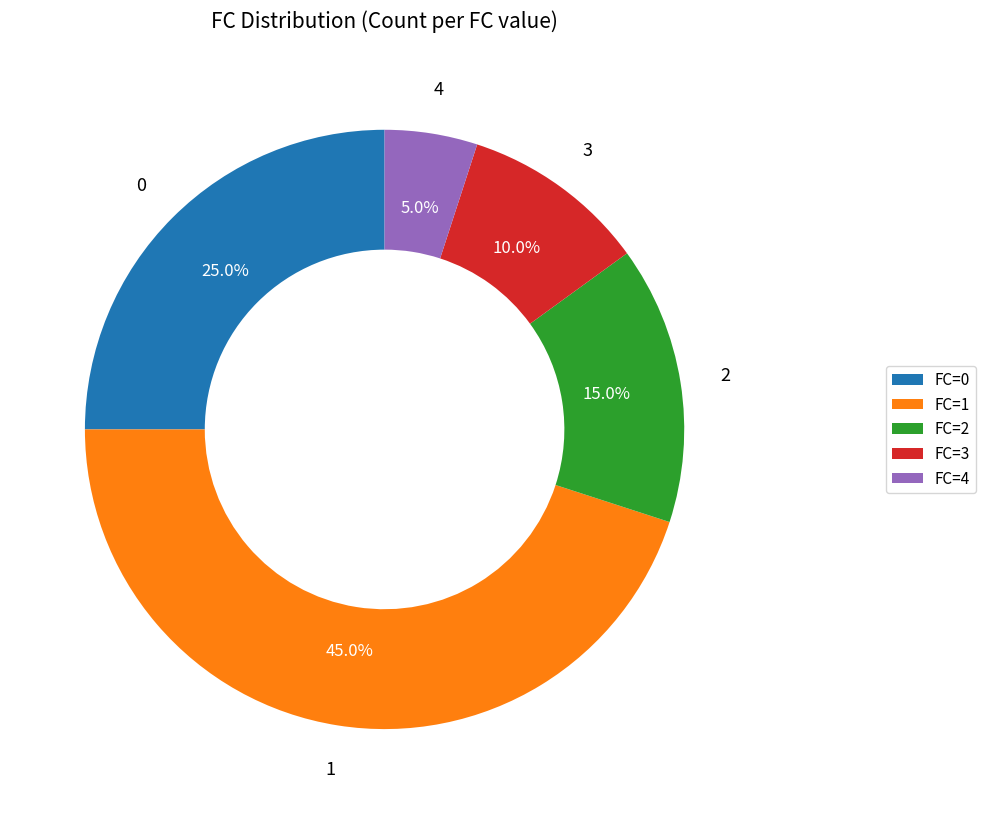

Which has a higher value, FC=2 or FC=1?

FC=1